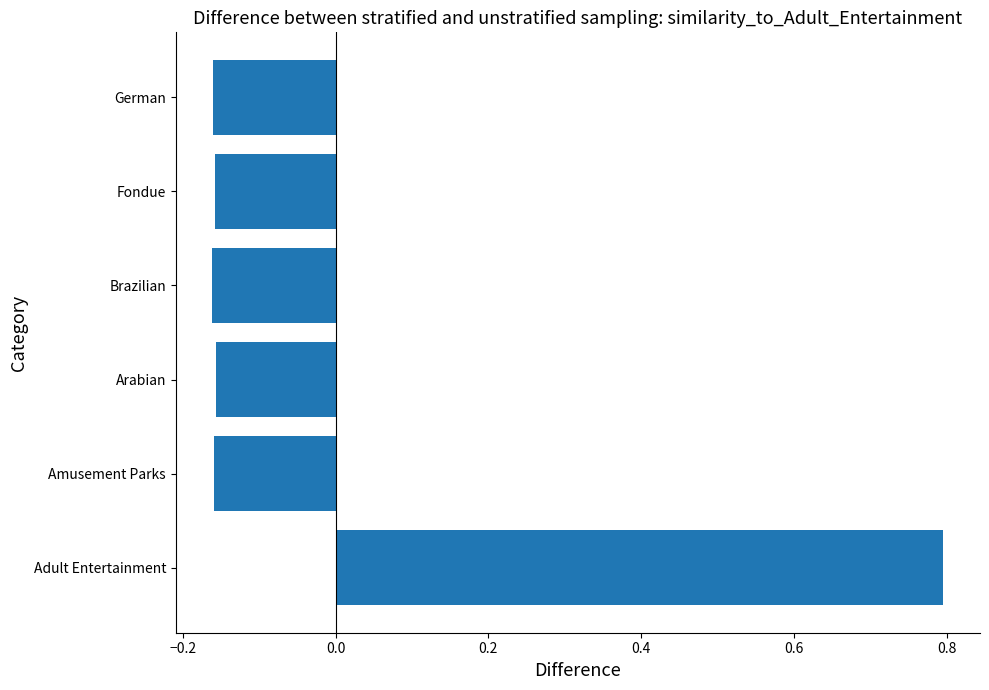

Which has a higher value, Adult Entertainment or Brazilian?

Adult Entertainment